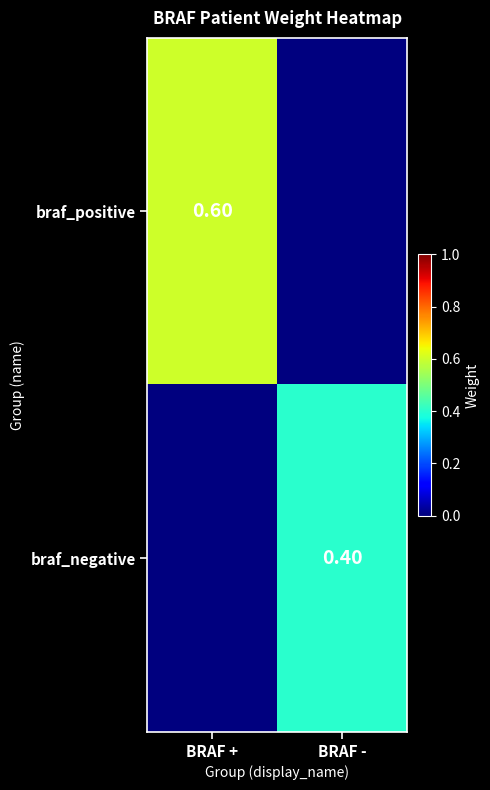

What is the average value of the braf_positive series?

0.3